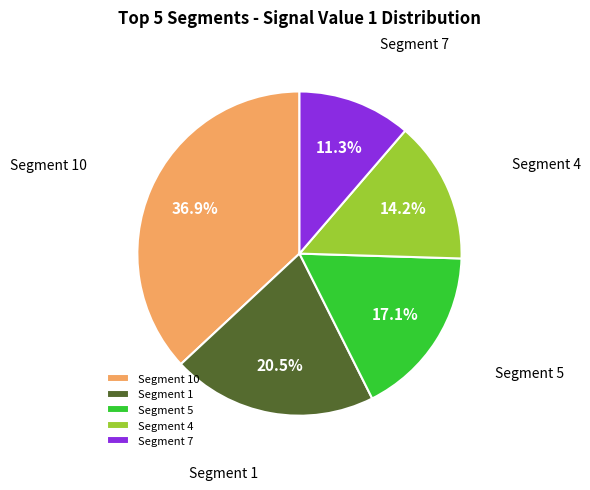

To the nearest percent, what is the average slice percentage?

20%